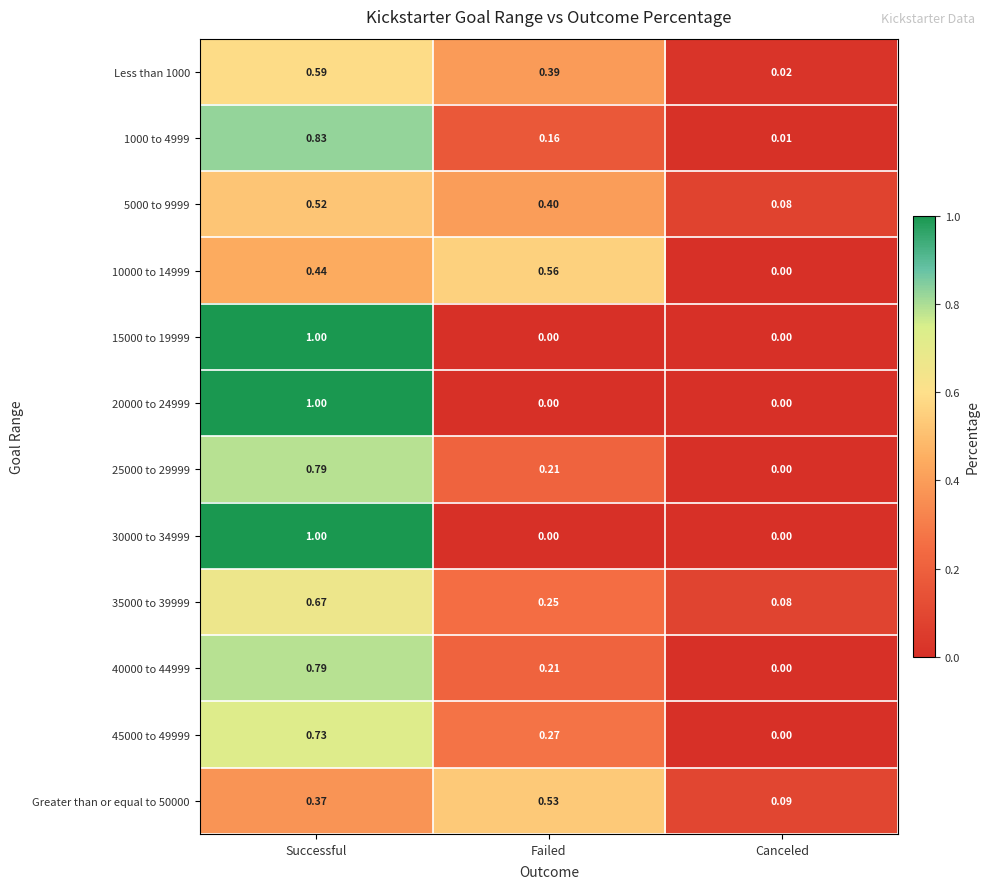

At which label is 10000 to 14999 closest to 0?

Canceled